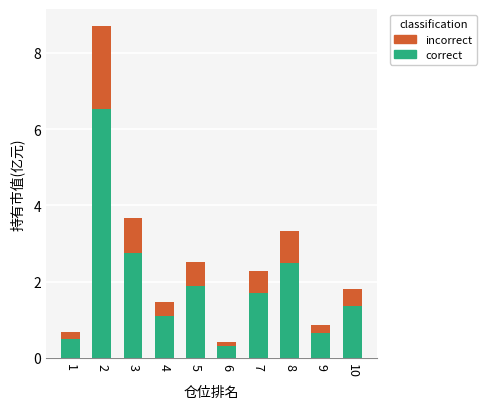

What is the difference between the maximum and minimum values in the correct series?

6.2